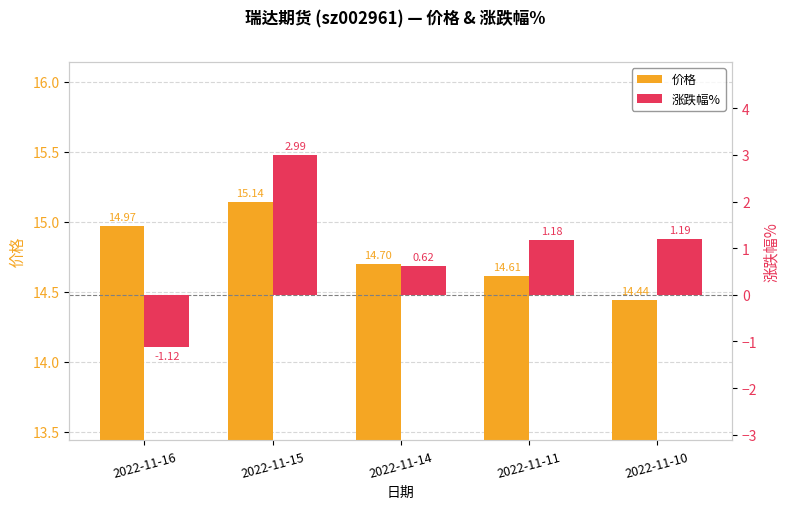

How many bars are there in total?

10